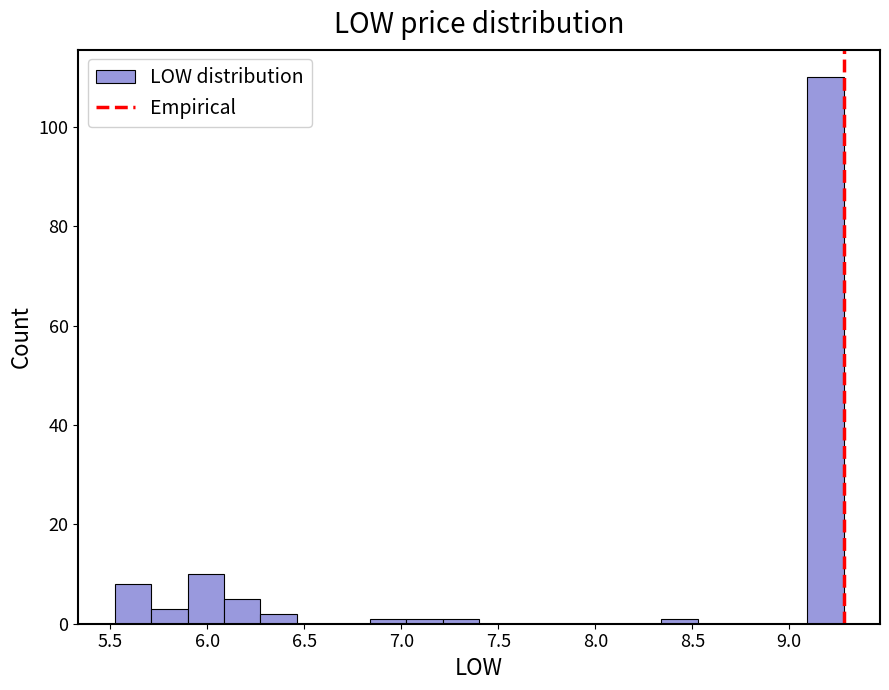

Around what value on the x-axis is the tallest bar? Give the approximate position of its centre, as read against the axis.

9.20